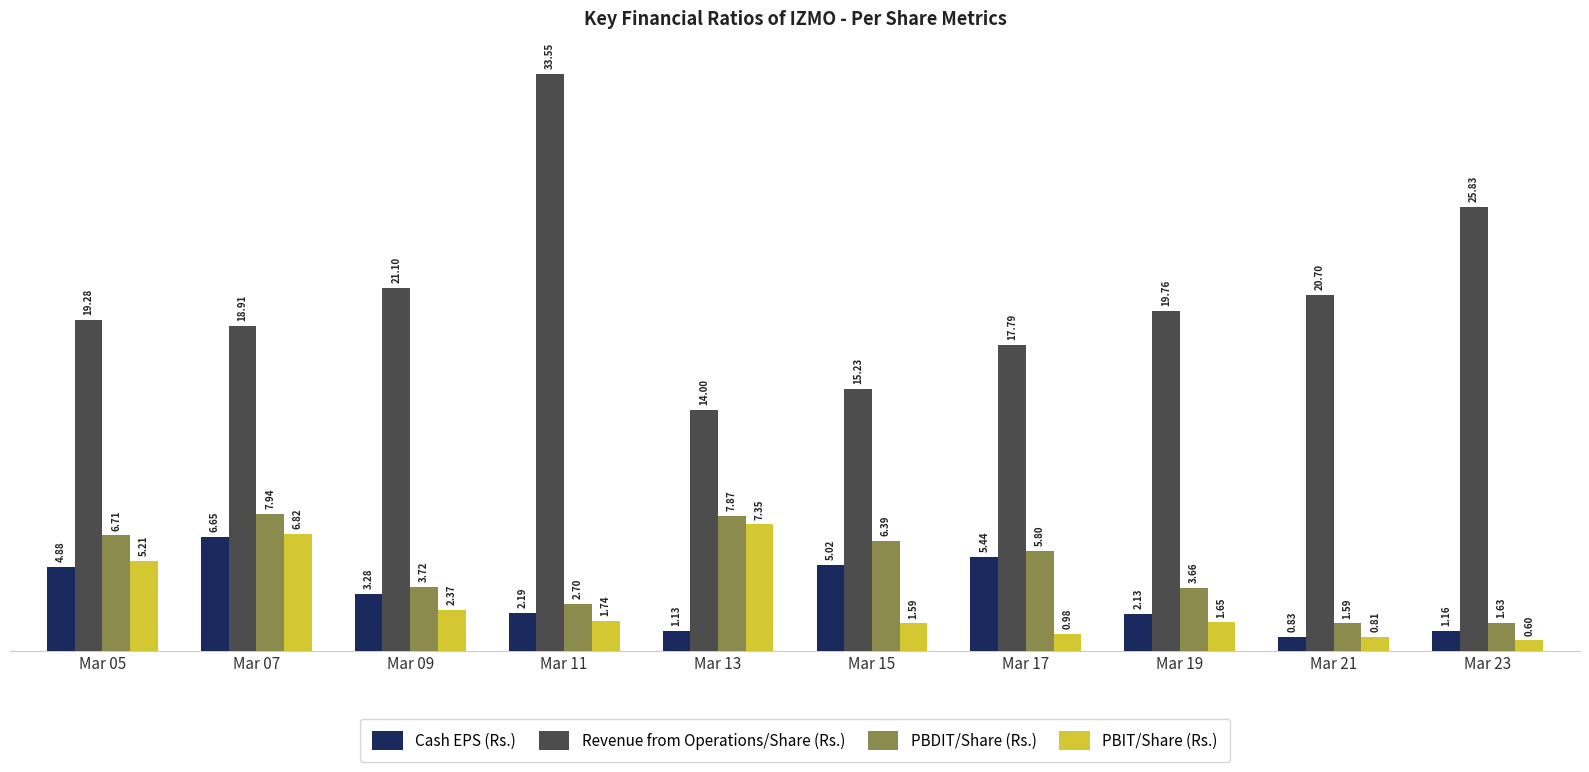

True or false: Revenue from Operations/Share (Rs.) has a value of 9.6 at Mar 21.

False